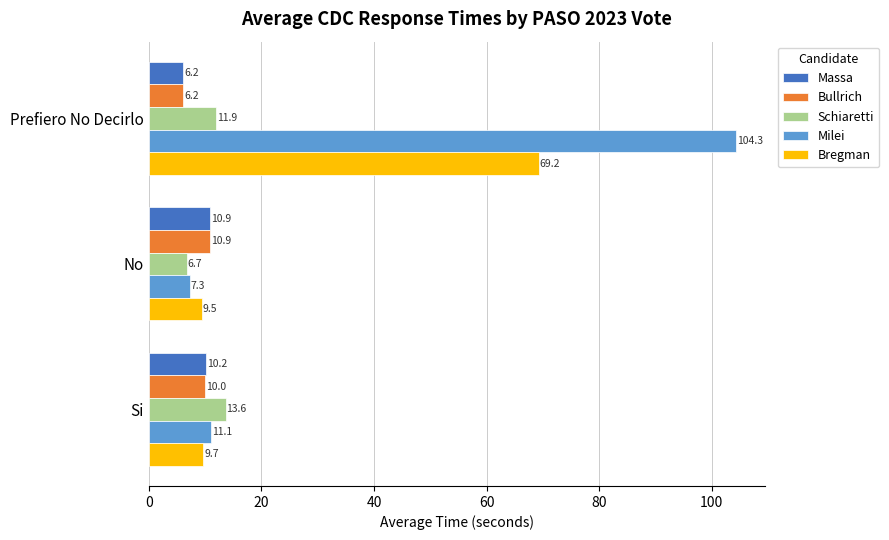

What value does the Massa series have at Prefiero No Decirlo?

6.2